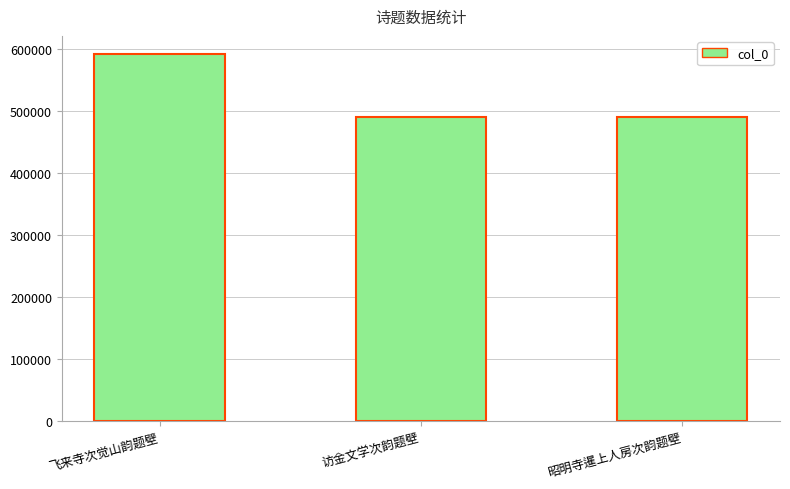

What is the difference between the maximum and minimum values?

101733